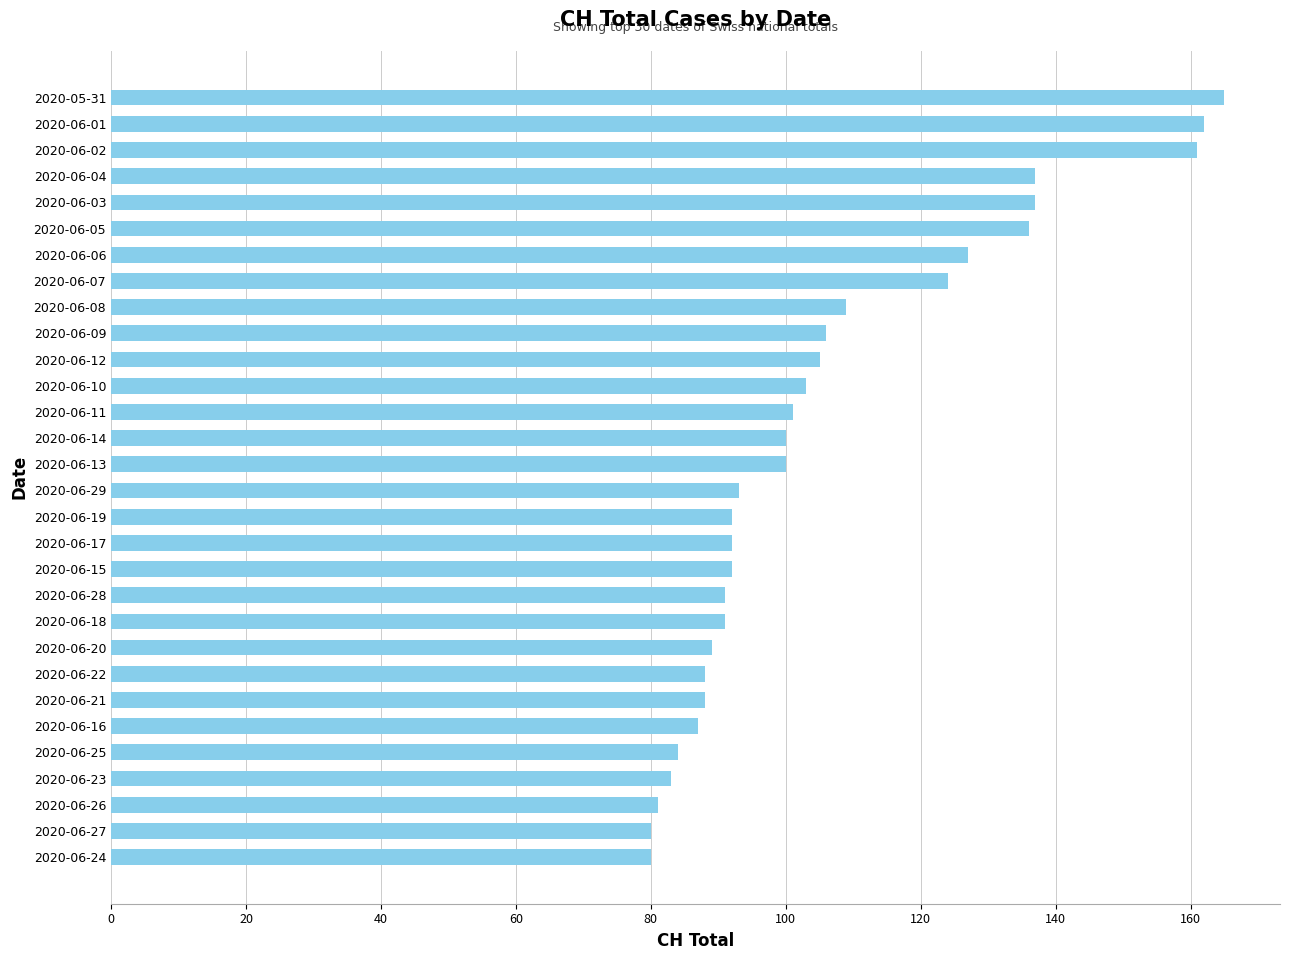

How many bars are there in total?

30